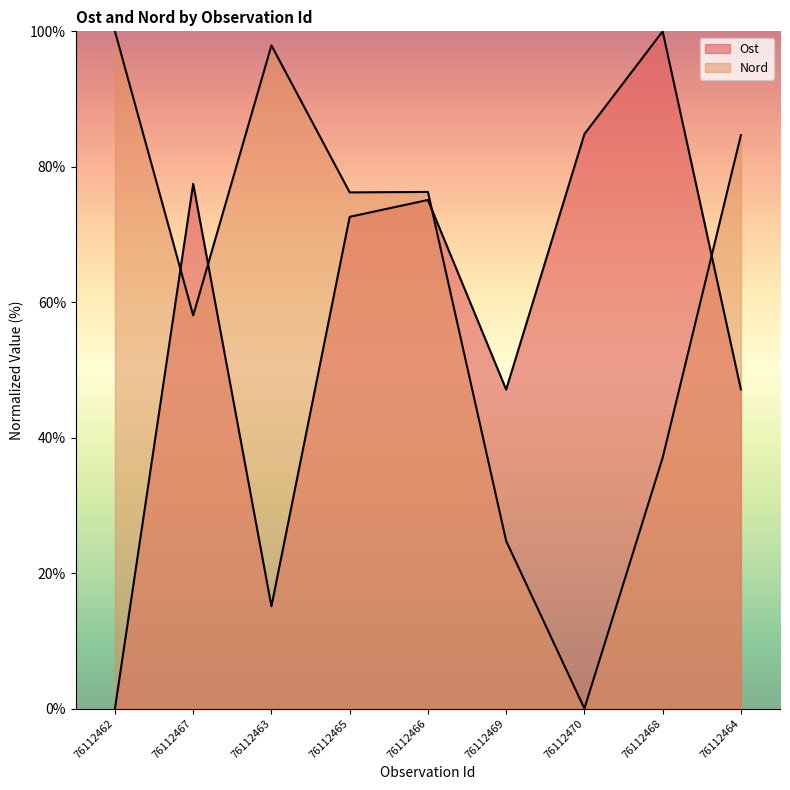

Reading right to left, extract all data points from this chart.

Ost: 76112464=47.1	76112468=100.0	76112470=84.8	76112469=47.1	76112466=75.1	76112465=72.6	76112463=15.1	76112467=77.5	76112462=0.0
Nord: 76112464=84.7	76112468=37.0	76112470=0.0	76112469=24.8	76112466=76.3	76112465=76.2	76112463=97.9	76112467=58.0	76112462=100.0